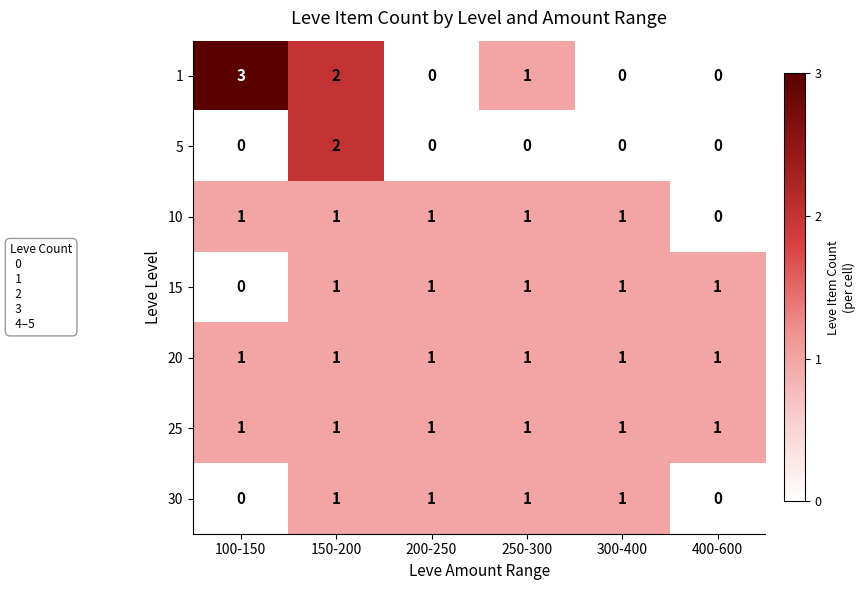

What is the total value across all series at 400-600?

3